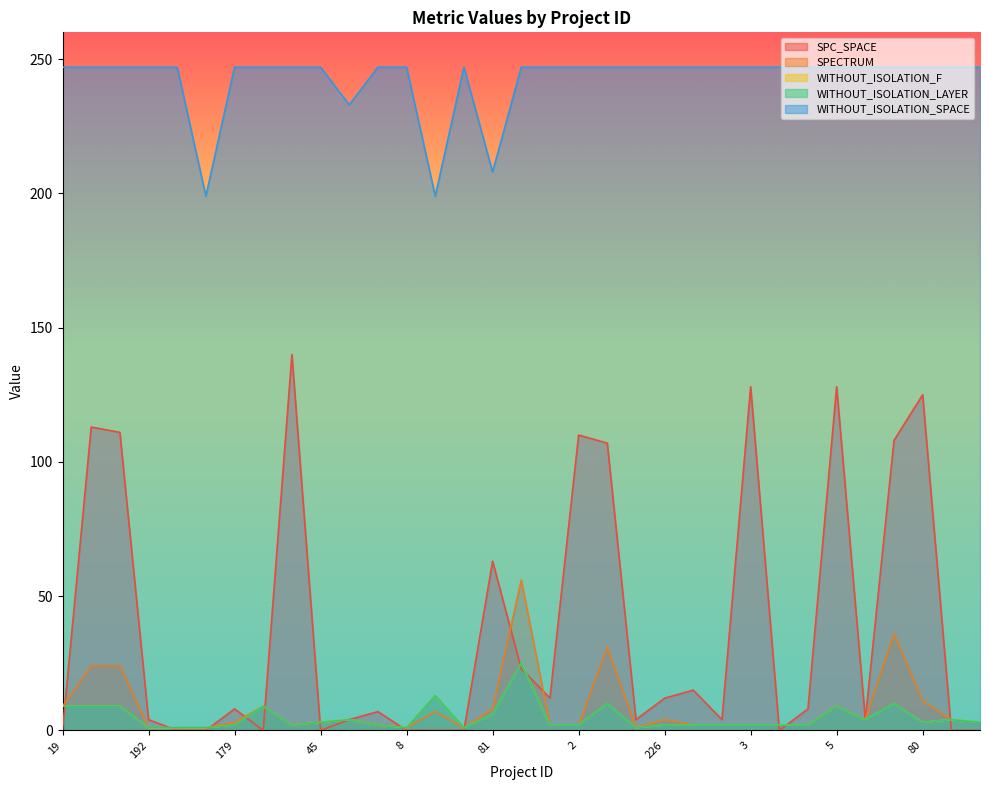

Between 35 and 44, which series saw the biggest shift?

SPC_SPACE